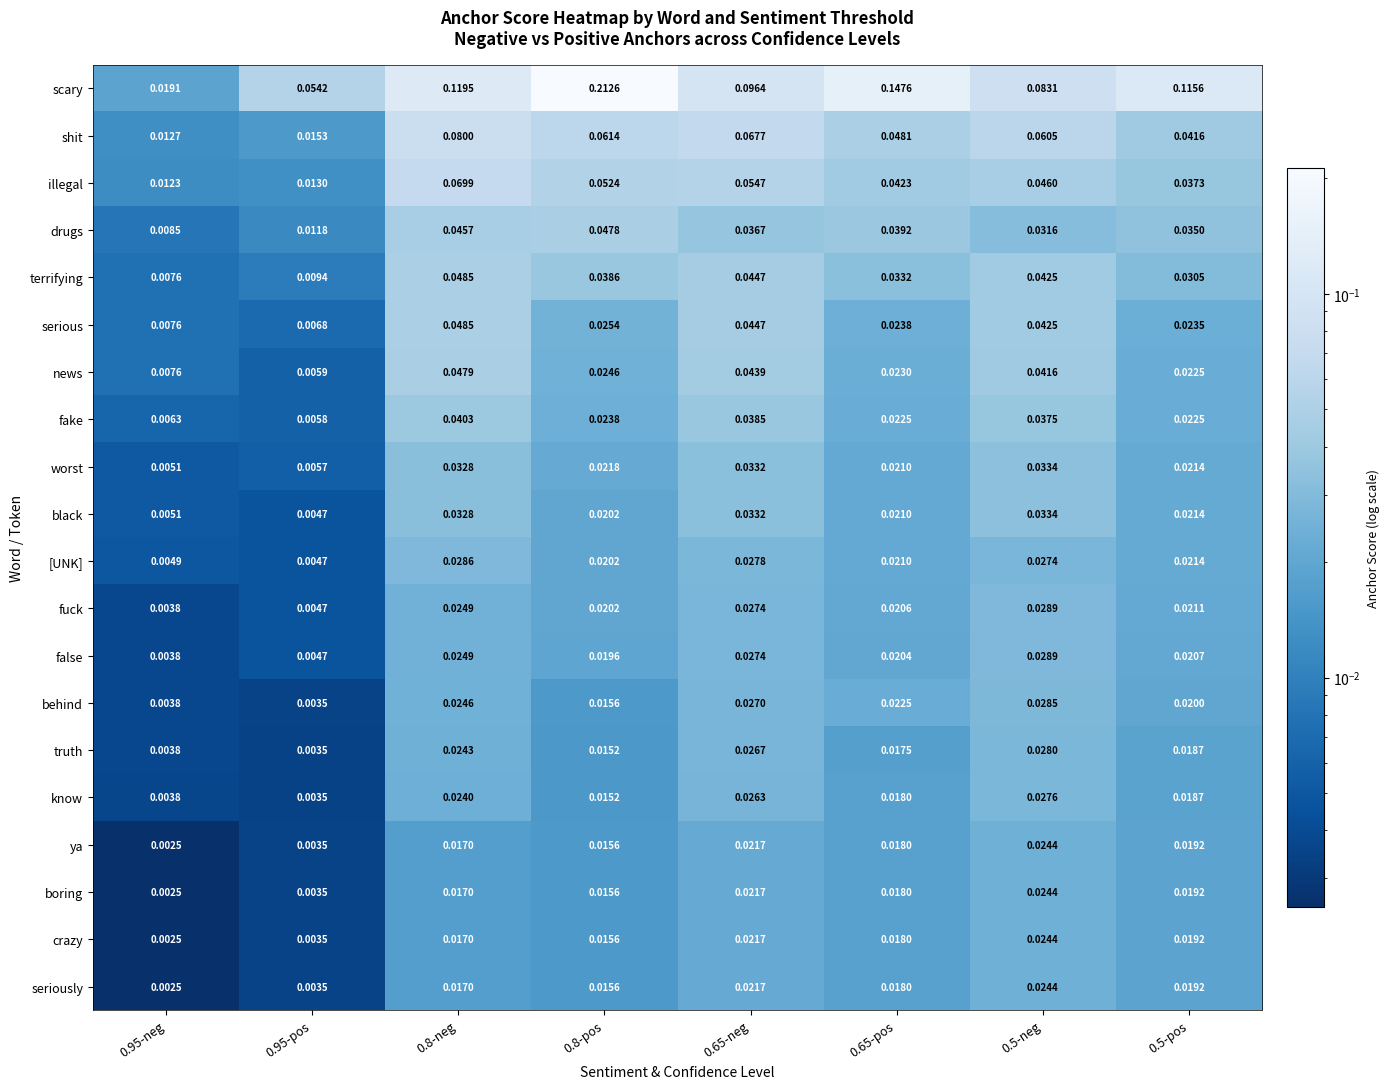

Which series has the largest range (max minus min)?

scary